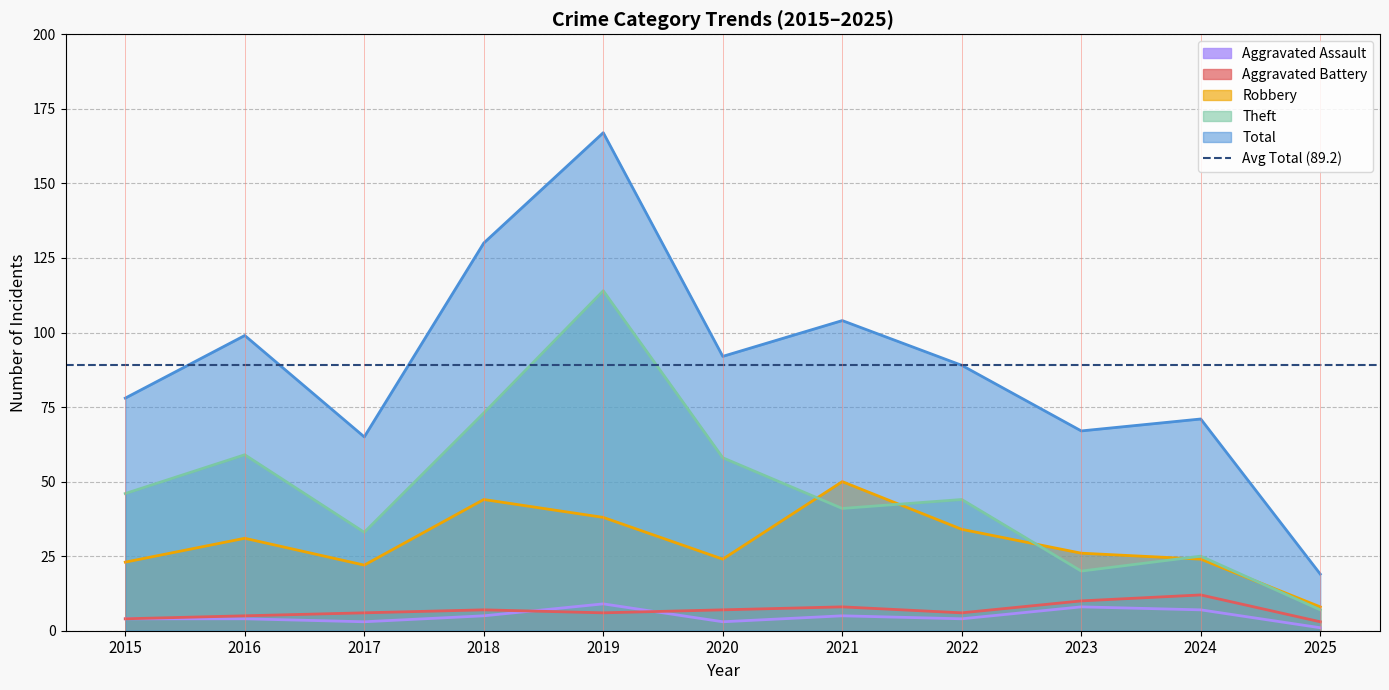

What value does the Aggravated Battery series have at 2017?

6